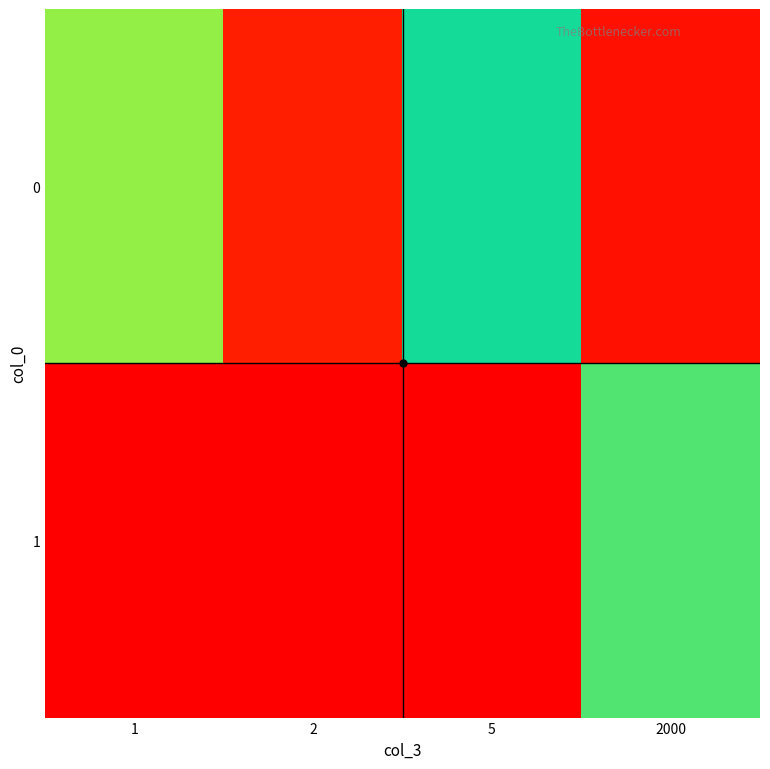

Reading right to left, transcribe all the data shown in this chart.

0: 2000=1310719382.8	5=1266952316.9	2=1227654674.9	1=1259403597.7
1: 2000=1272939626.5	5=1313528530.8	2=1222861042.2	1=1222860221.3